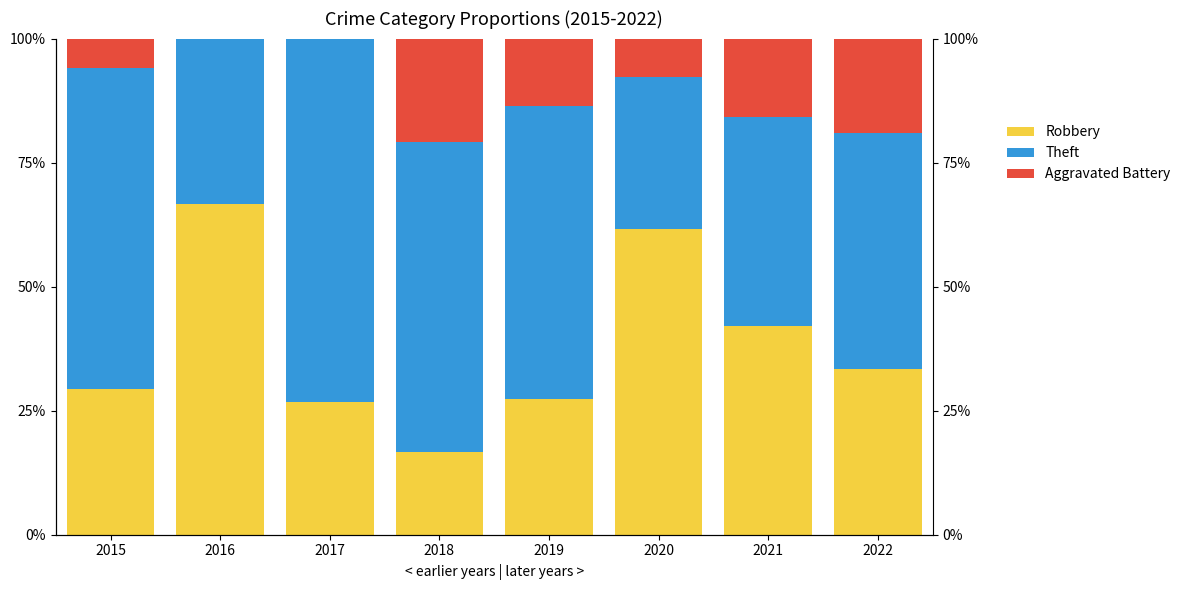

What is the difference between the highest and lowest values at 2017?

73.3